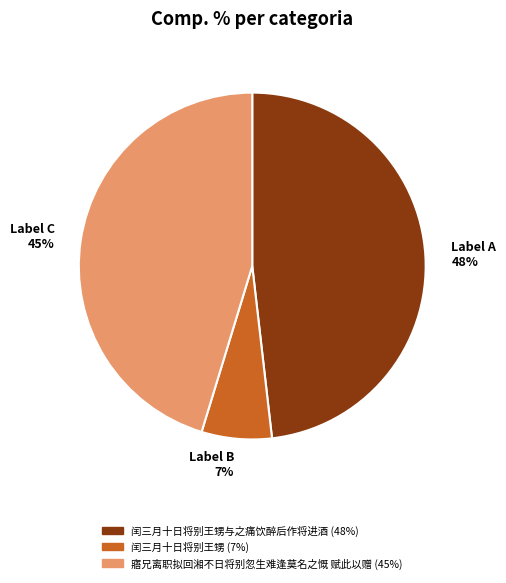

Does any single category account for the majority?

No